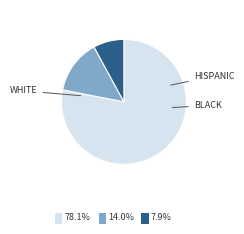

Does any single category account for the majority?

Yes